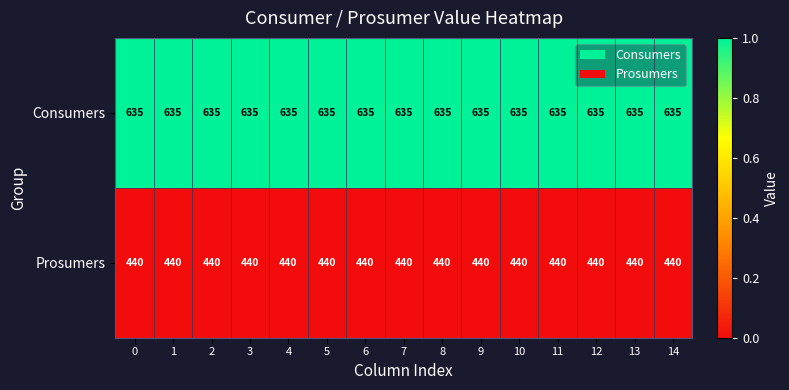

What is the difference between the highest and lowest values at 9?

195